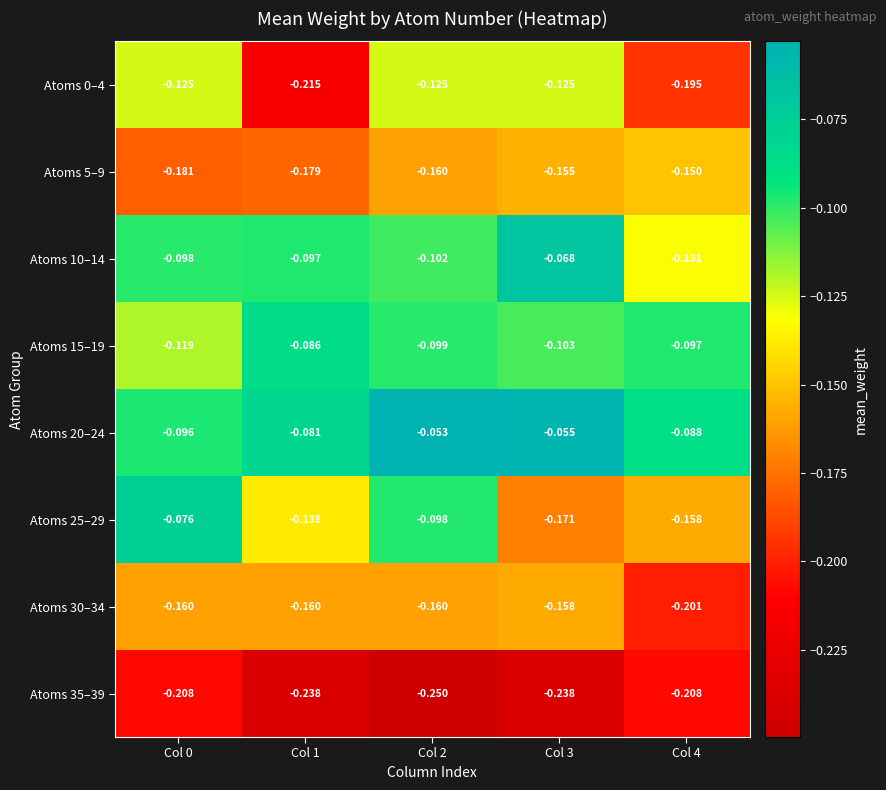

Which series changed the most between Col 2 and Col 4?

Atoms 0–4